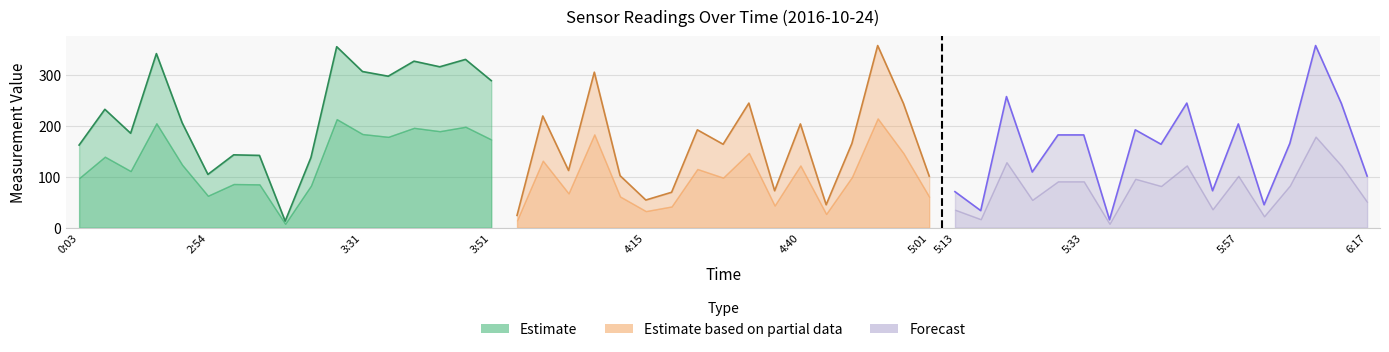

What is the difference between the Estimate values at 3:02 and 3:06?

129.0